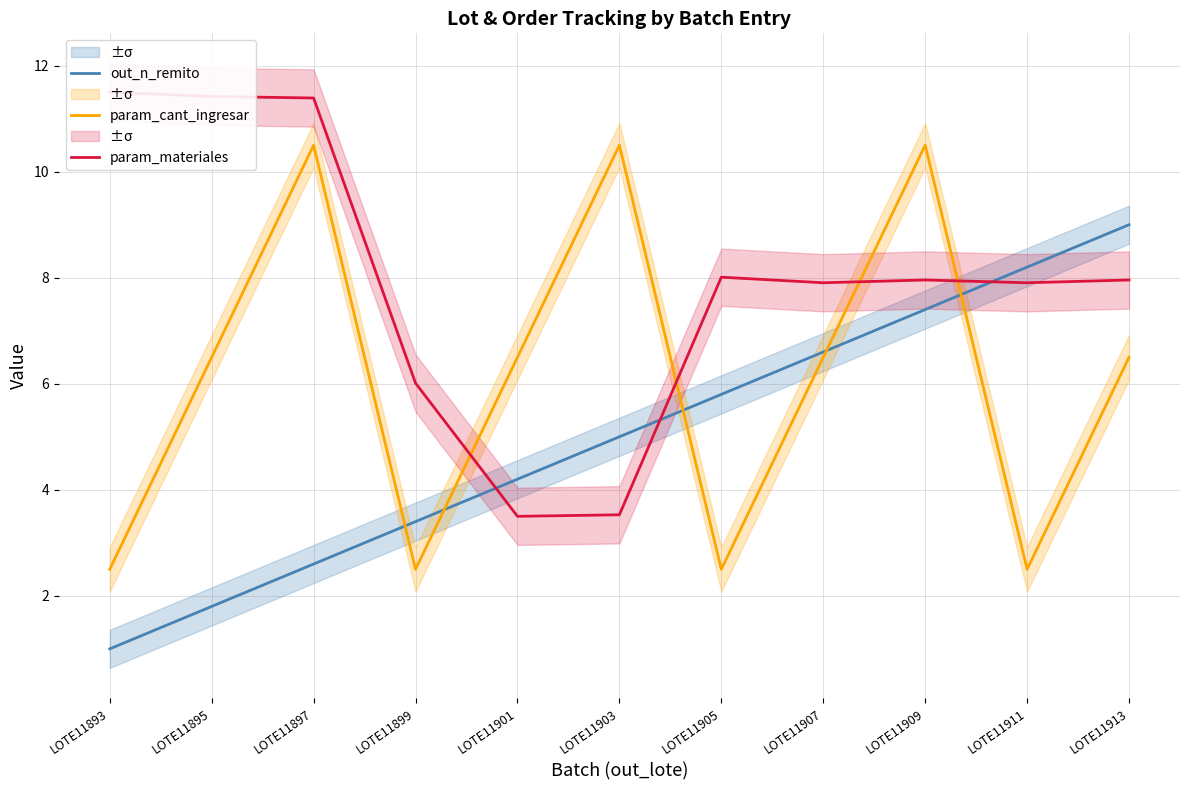

The value of out_n_remito at LOTE11905 is 7.6. True or false?

False